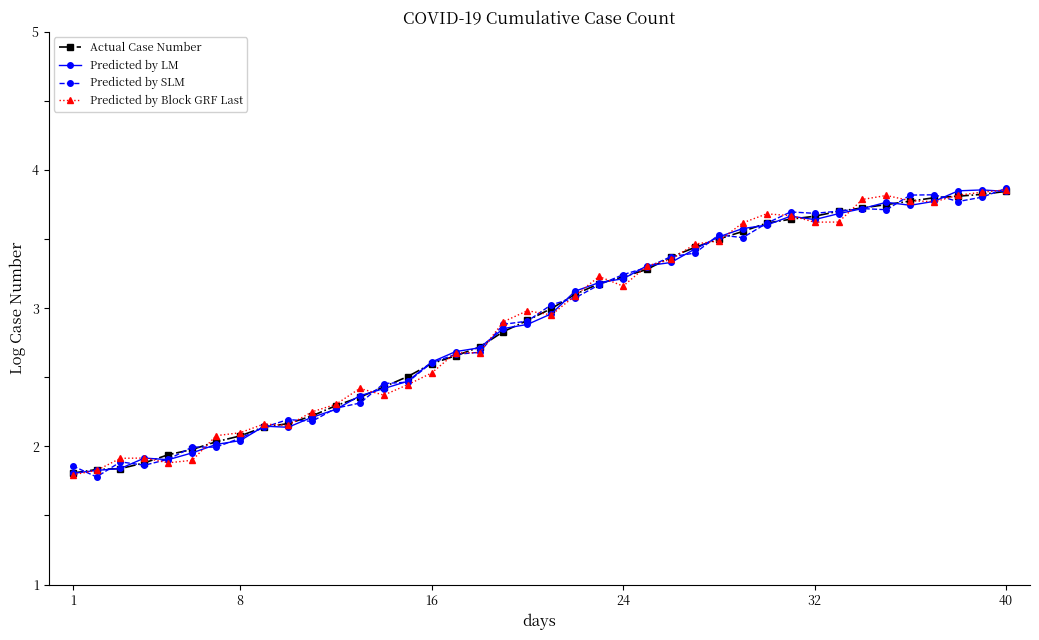

What is the maximum value shown in the chart?

3.9